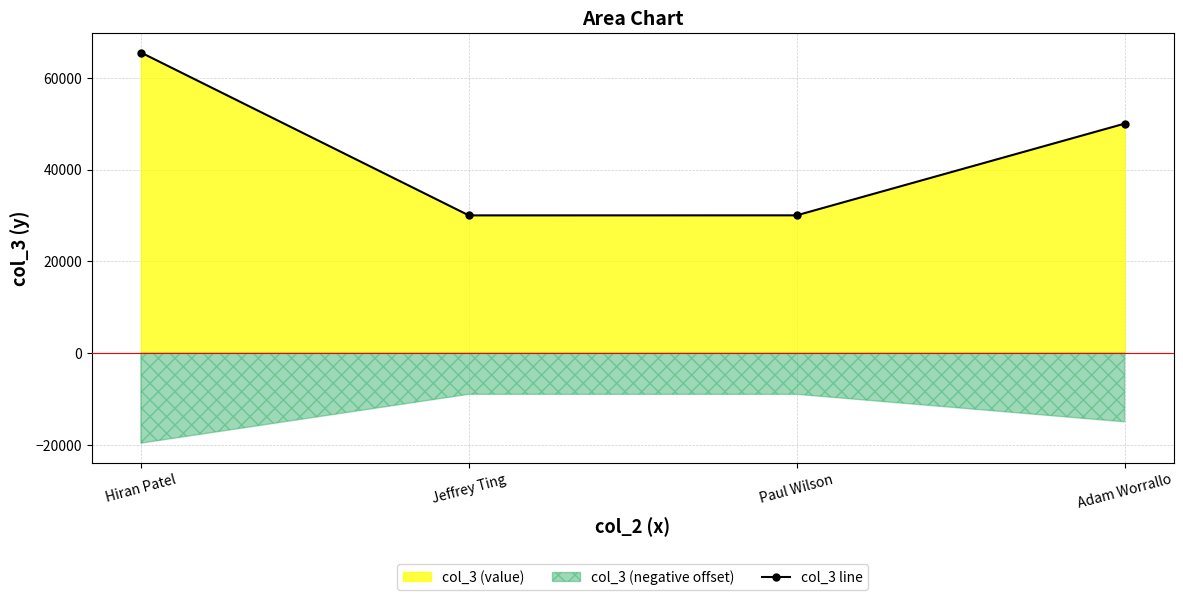

Rank the categories by value from highest to lowest.

Hiran Patel, Adam Worrallo, Paul Wilson, Jeffrey Ting